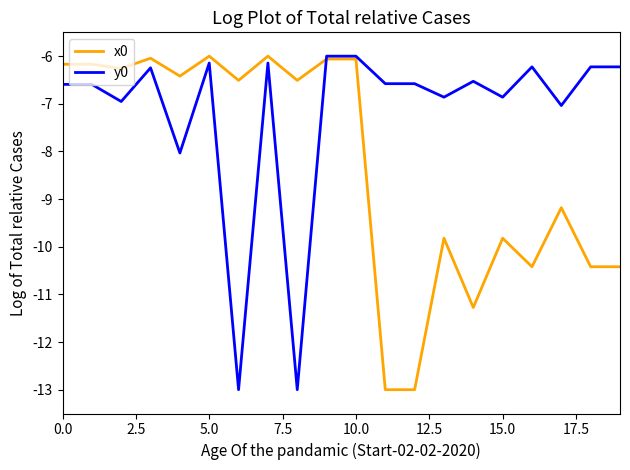

Rank the series by their average value, from highest to lowest.

y0, x0